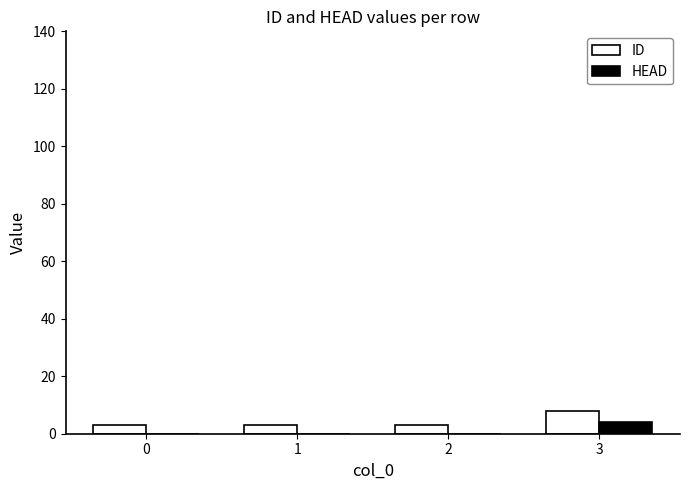

Which series has the largest total across all categories?

ID